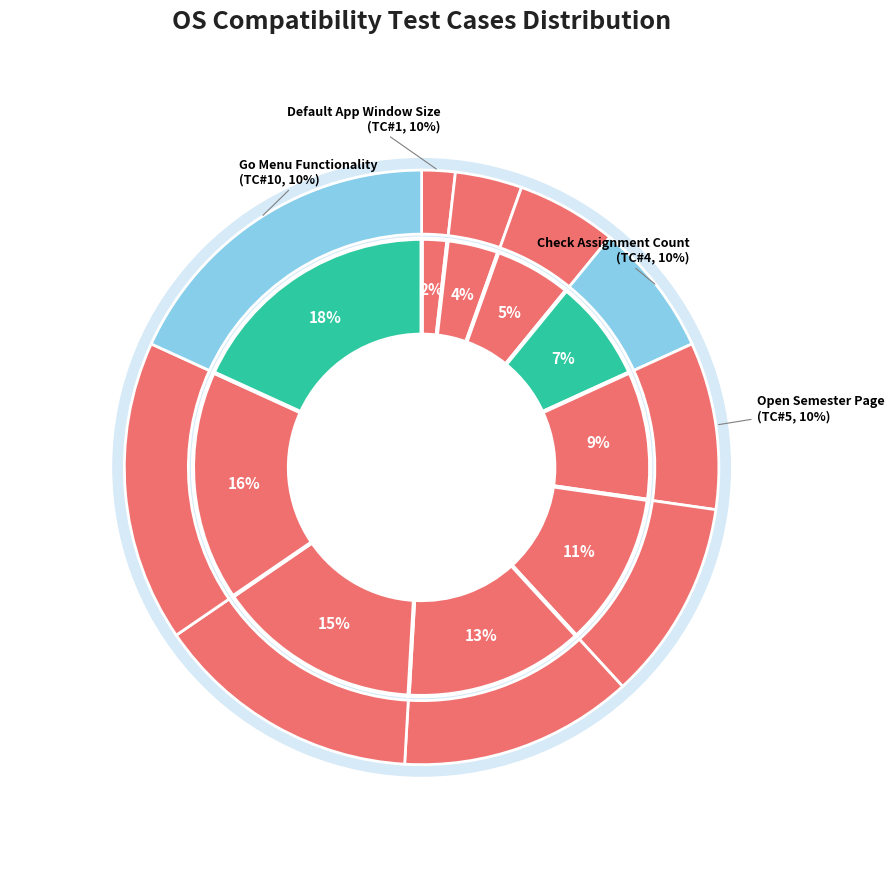

How many segments does this pie chart have?

10